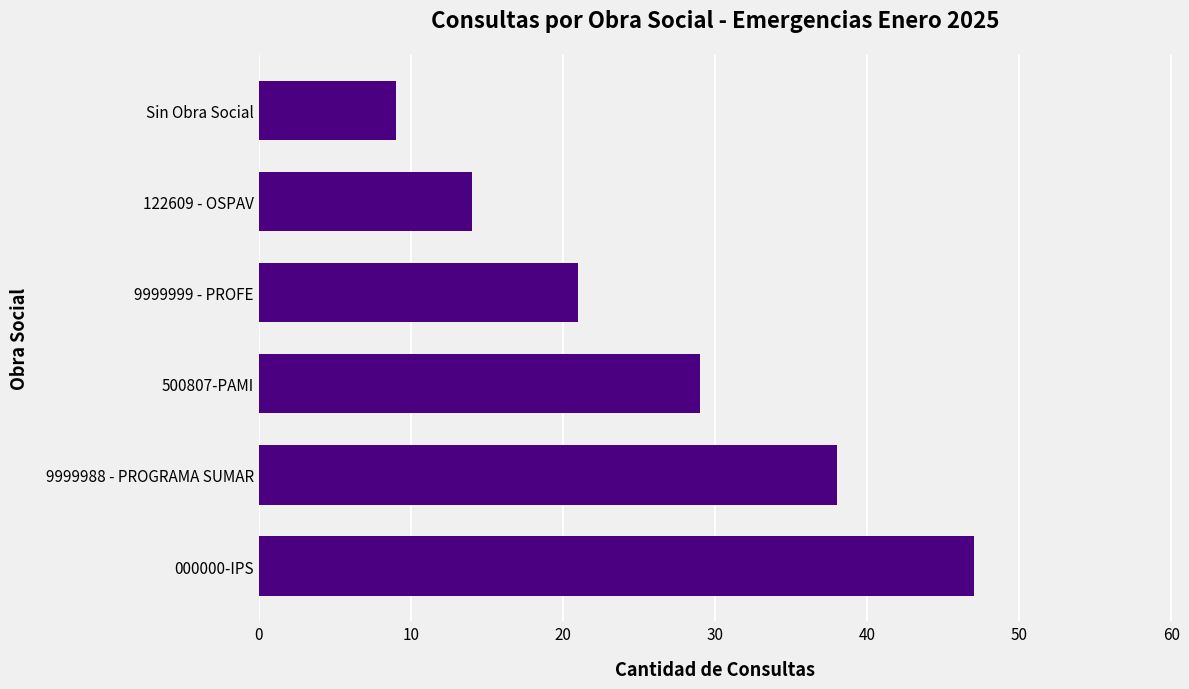

What is the difference between the second highest and minimum values?

29